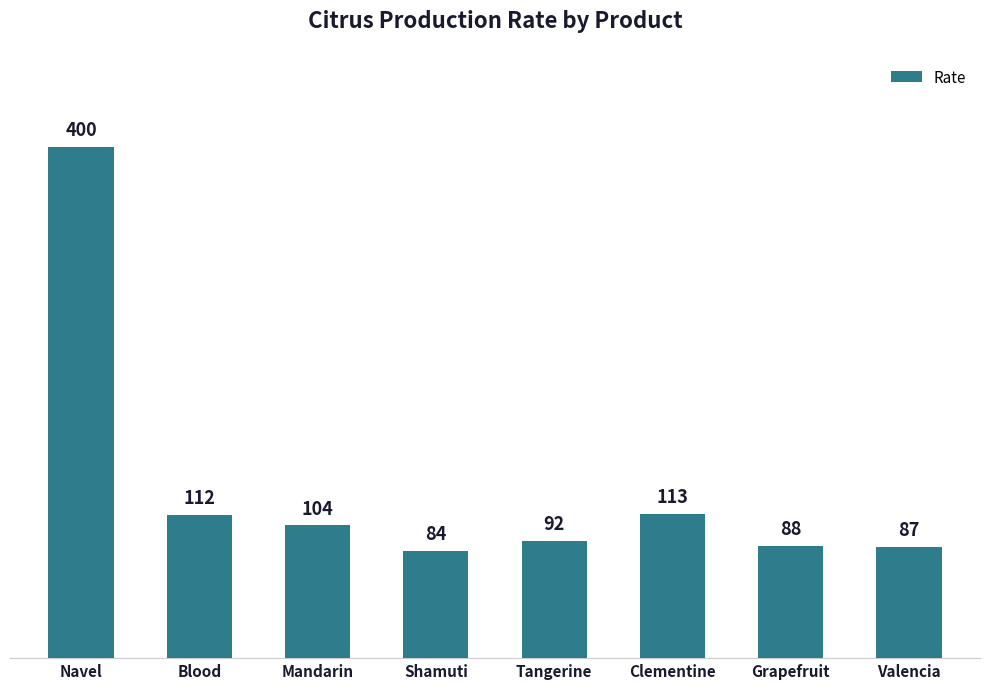

Which category has the highest value across all series?

Navel